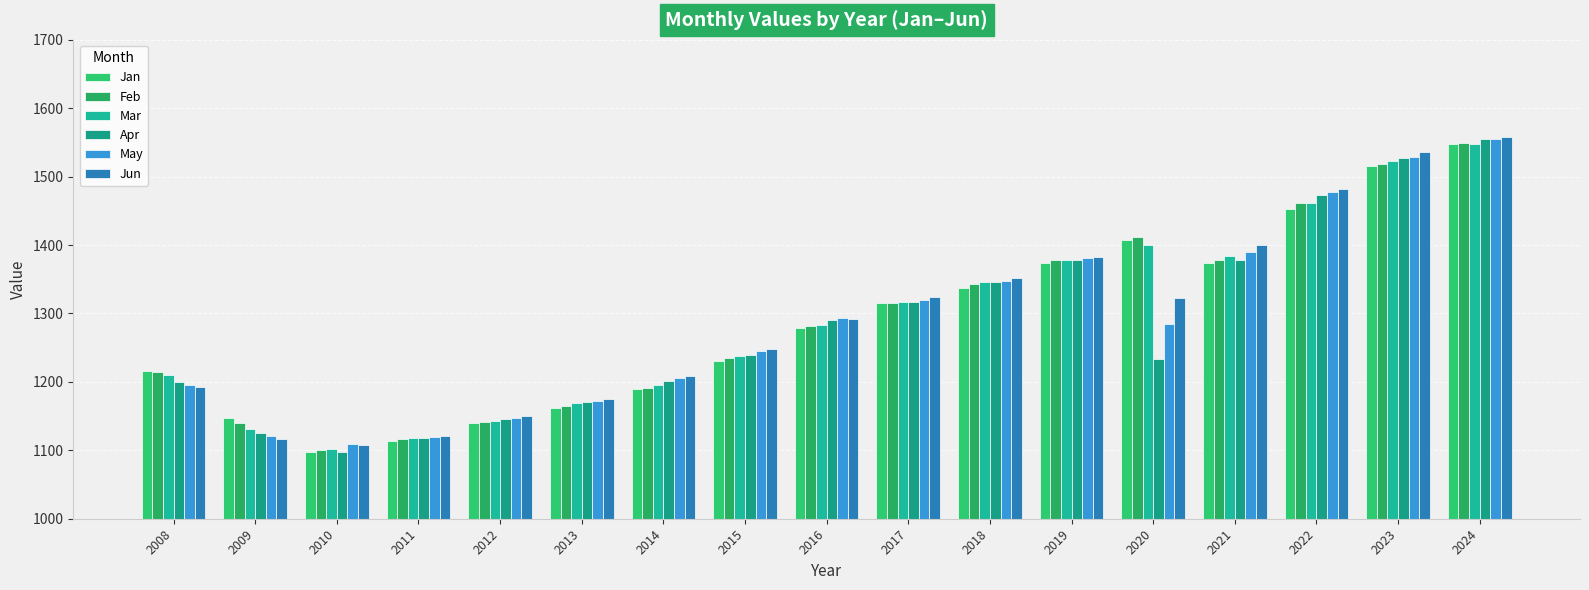

Where is Jun nearest to the value 1333?

2017